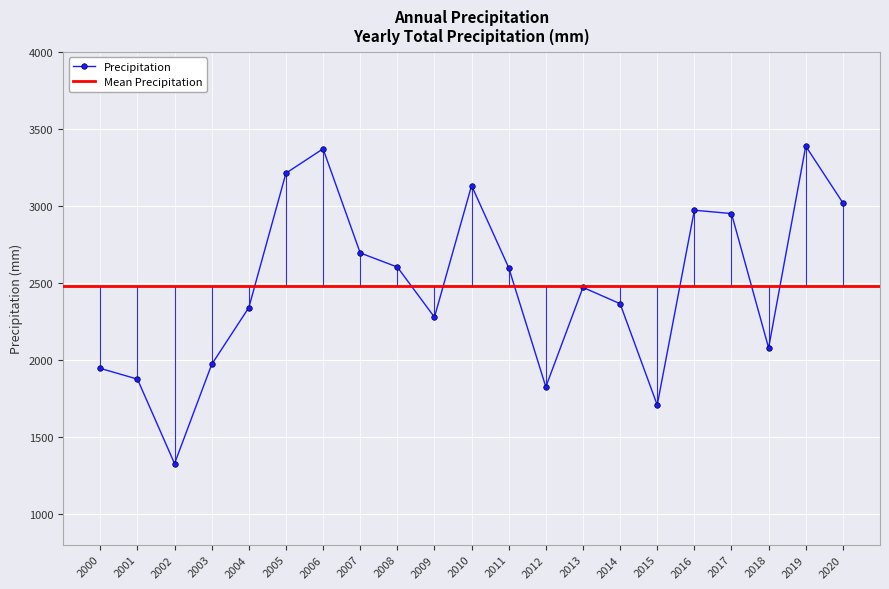

Reading left to right, extract all data points from this chart.

1944.7	1875.0	1326.6	1970.2	2339.2	3211.9	3370.2	2694.2	2602.5	2277.2	3131.3	2598.5	1824.6	2470.4	2364.5	1706.9	2971.4	2949.8	2077.7	3387.3	3019.3